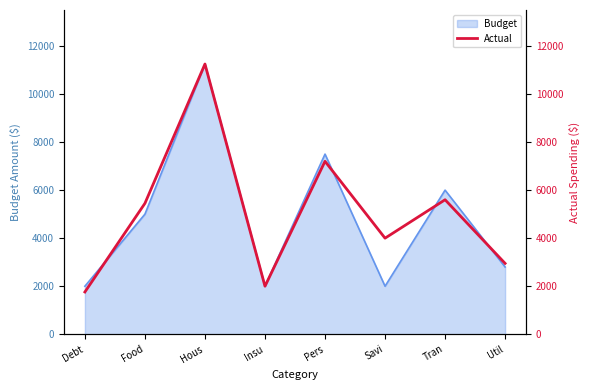

What is the label of the 2nd point from the right?

Tran